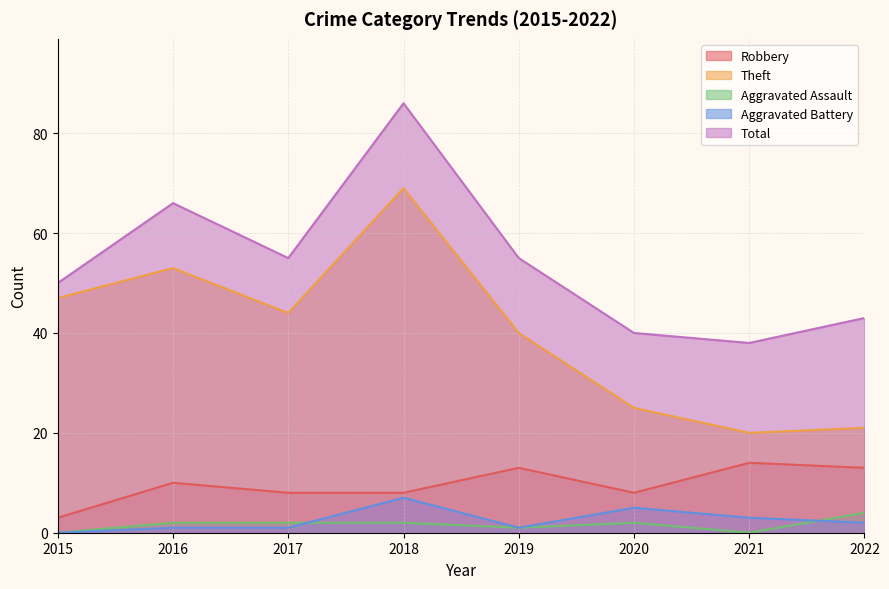

Where is Total nearest to the value 62?

2016